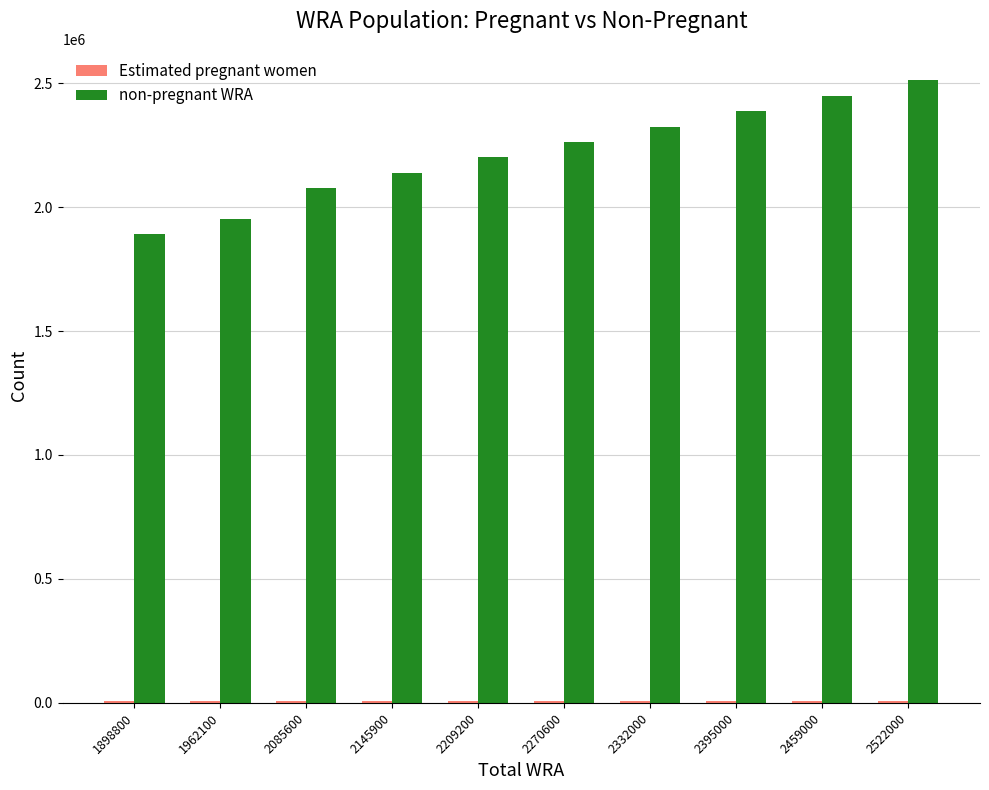

At which category does the chart reach its peak across all series?

2522000